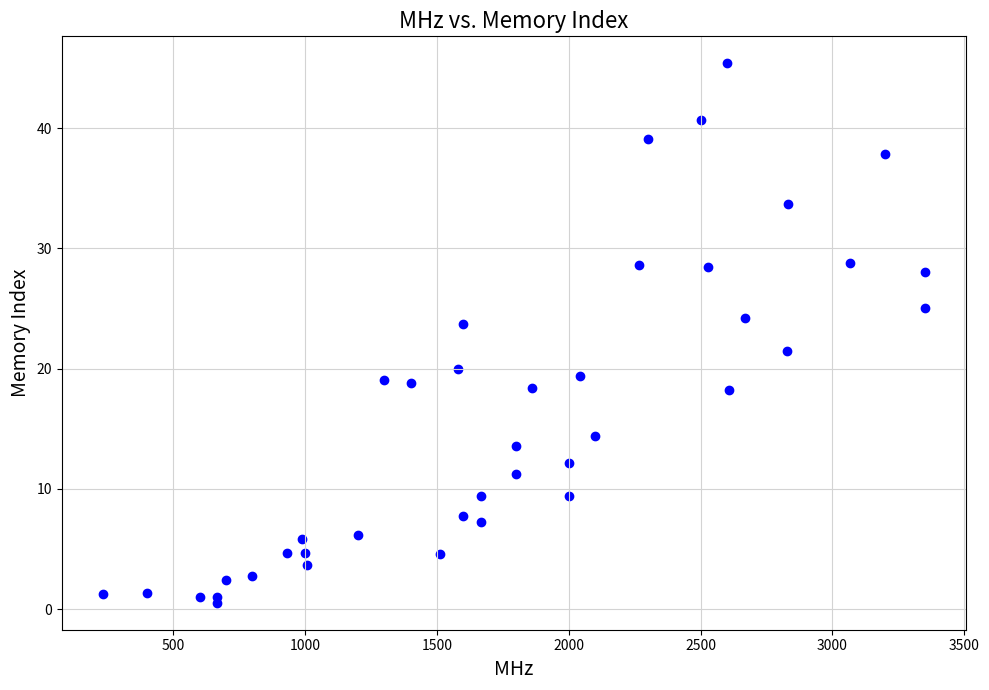

What Y value in the scatter plot is closest to 22?

21.5